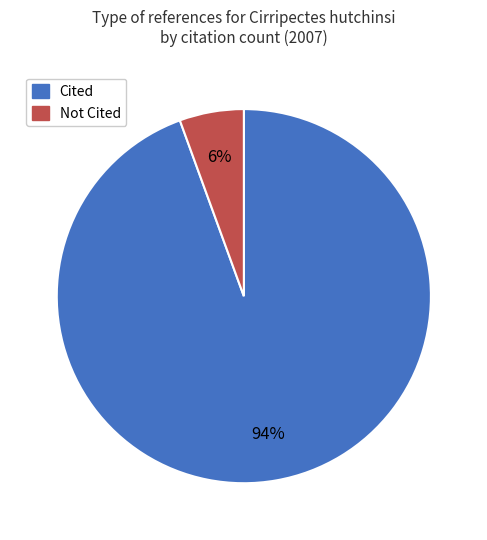

Does any single category account for the majority?

Yes